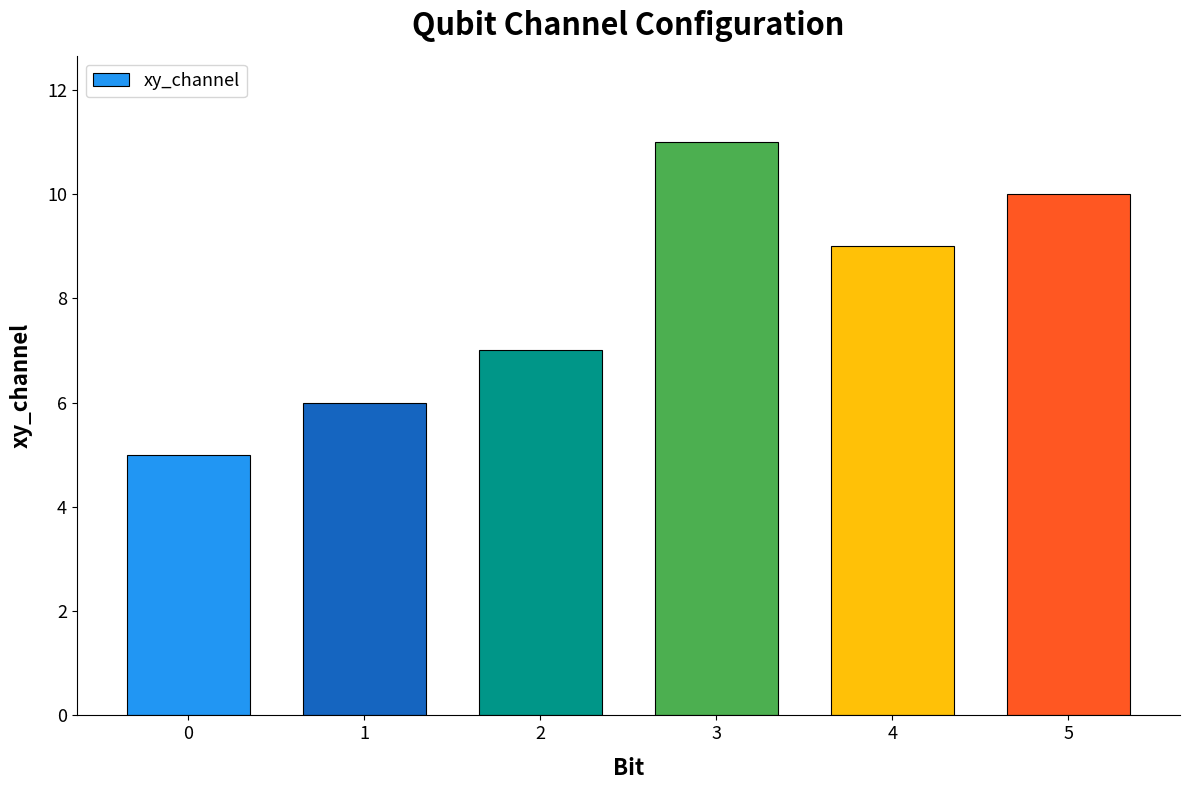

The chart shows a value of 4 at 5. True or false?

False